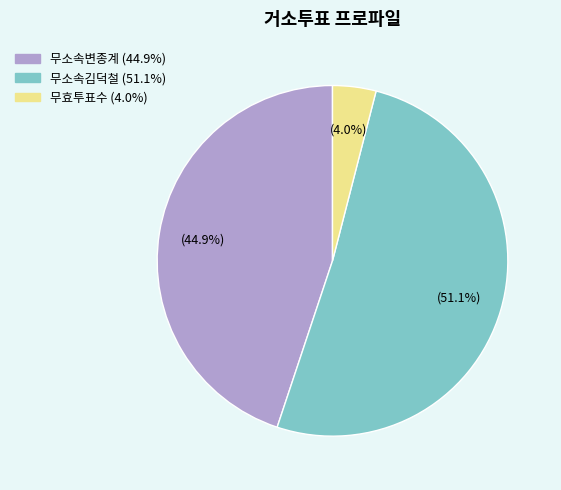

Which slice is the largest?

무소속김덕철